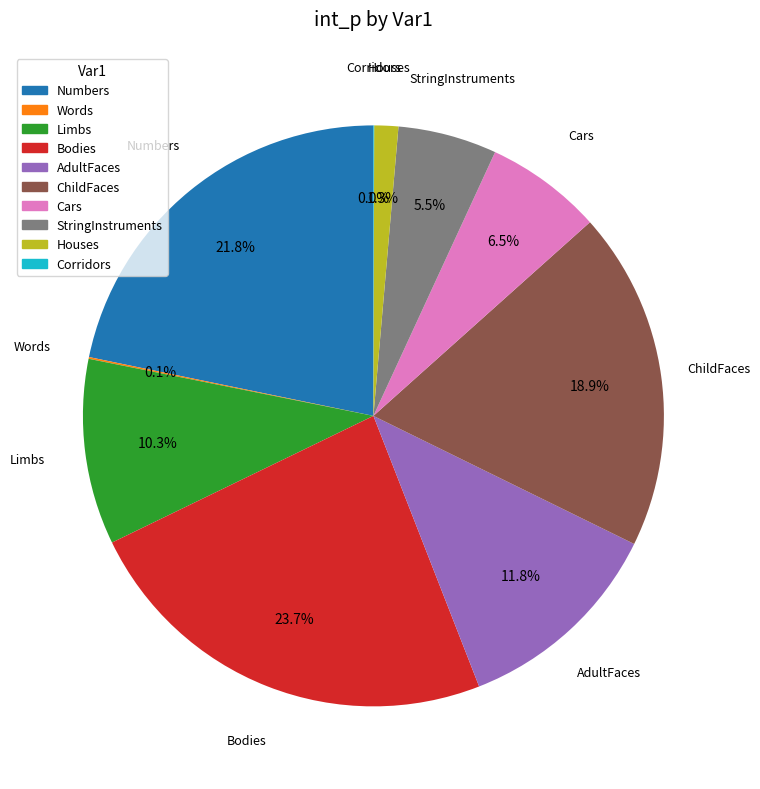

Which slice is the largest?

Bodies